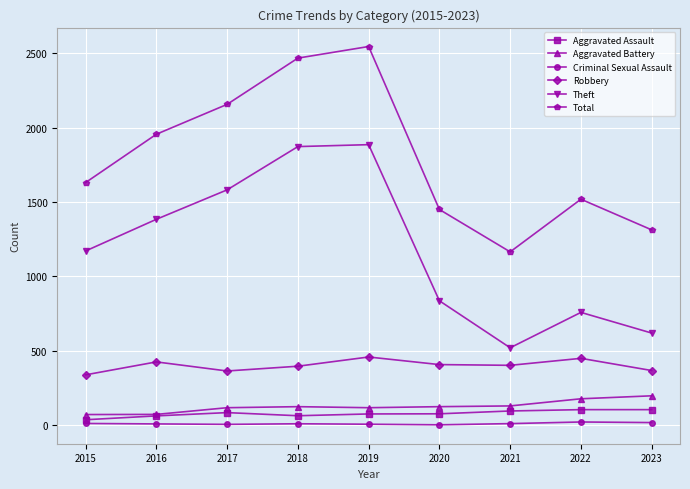

The value of Total at 2023 is 1313. True or false?

True